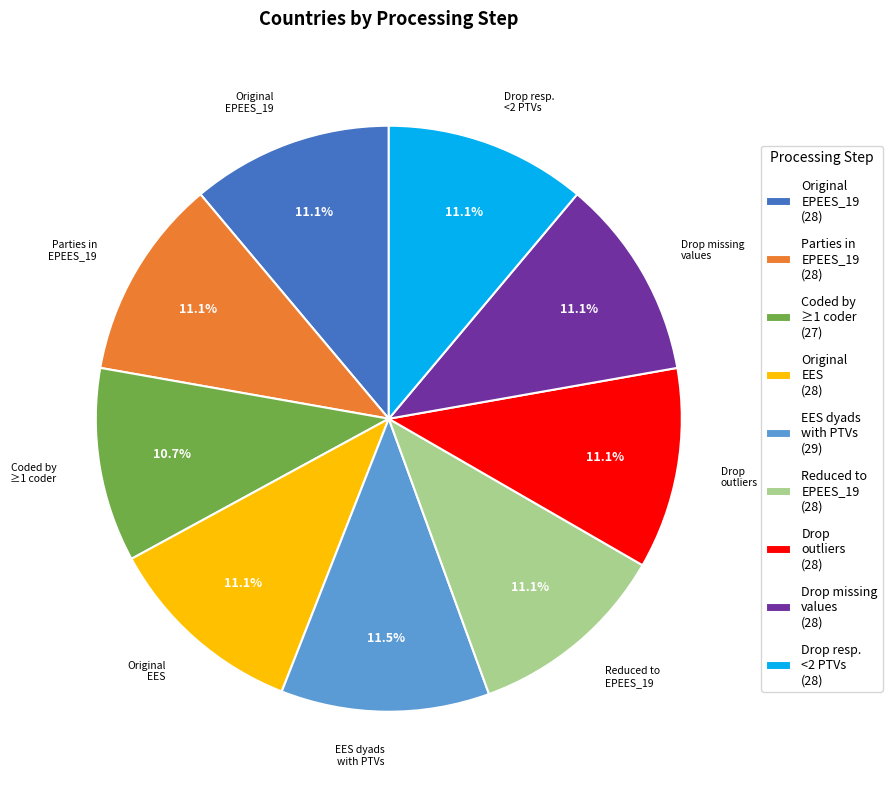

Between EES dyads with PTVs (29) and Coded by ≥1 coder (27), which is larger?

EES dyads with PTVs (29)